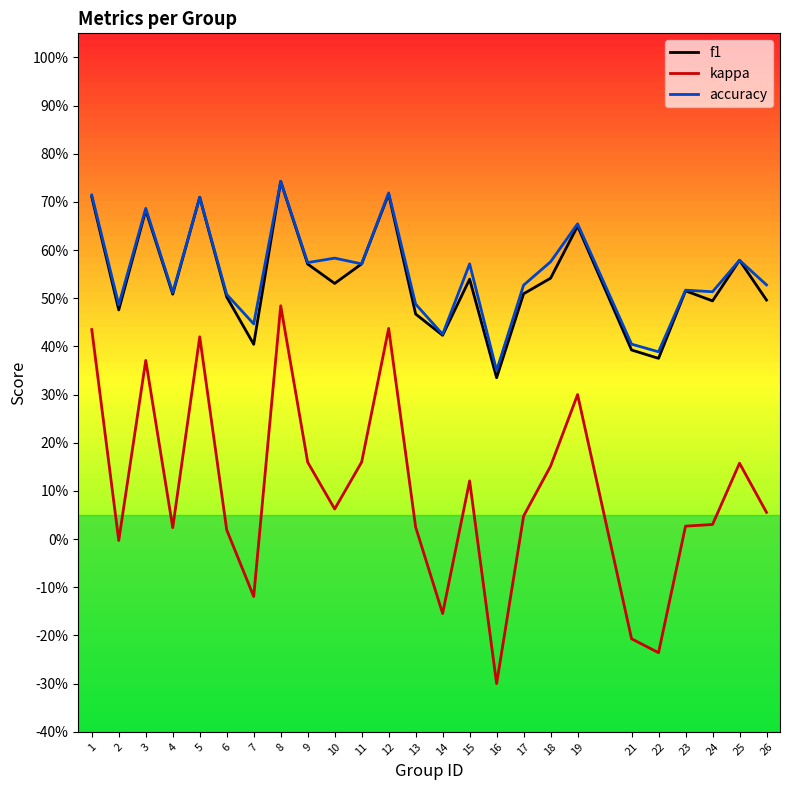

At 18, list the series in order from largest to smallest.

accuracy, f1, kappa